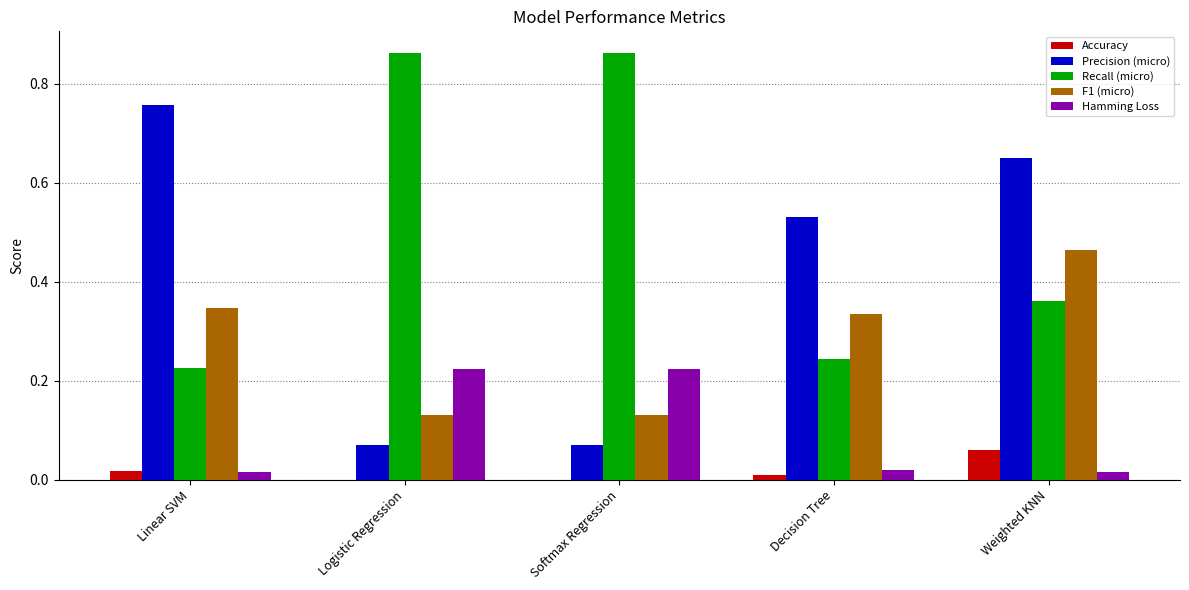

How many groups of bars are there?

5